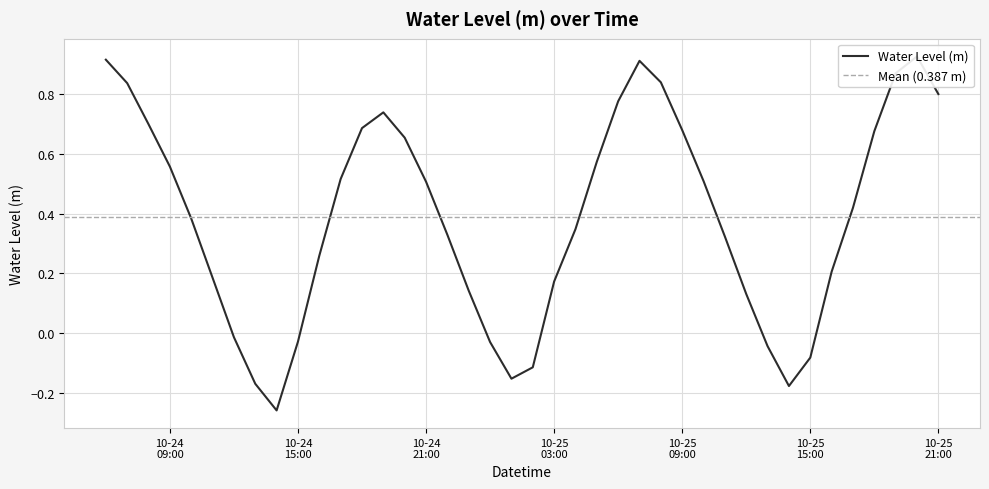

Read the value at 2023-10-24 22:00:00.

0.3